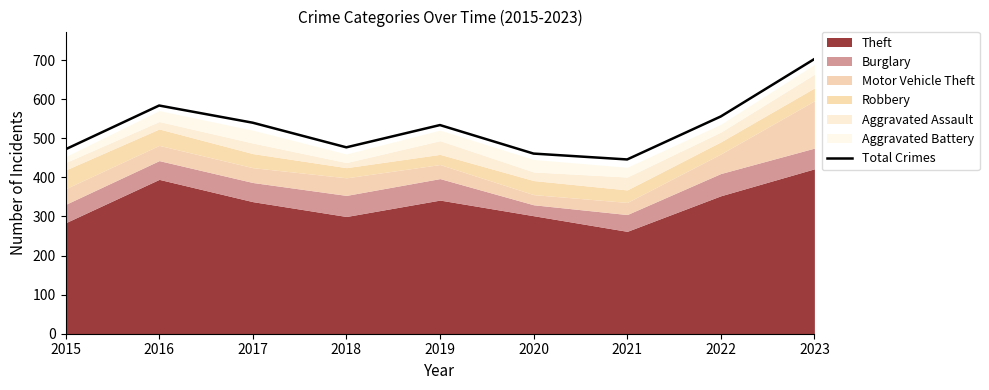

What is the value of the 4th point from the left?

477